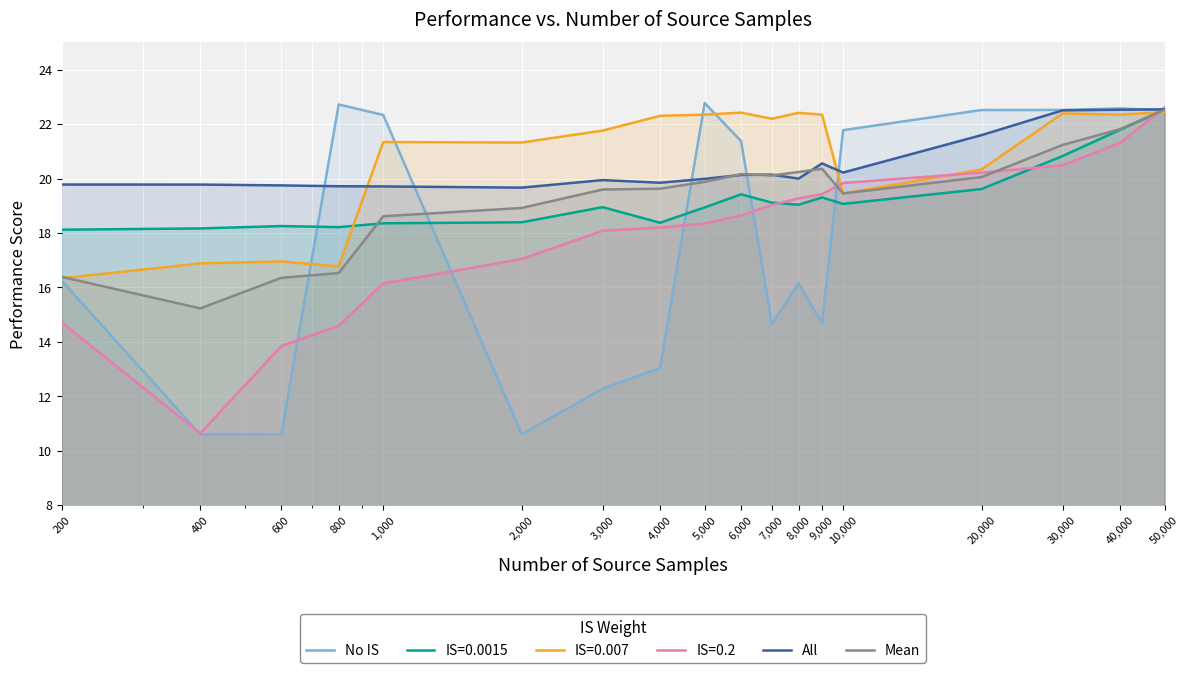

Which series has the widest spread of values?

No IS